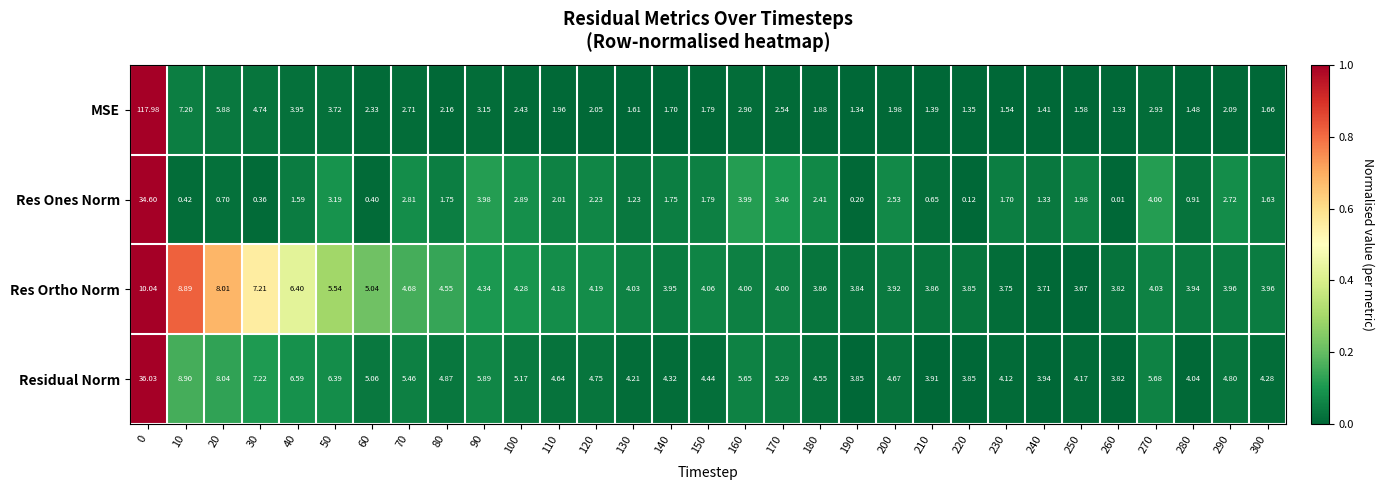

Which series has the widest spread of values?

MSE